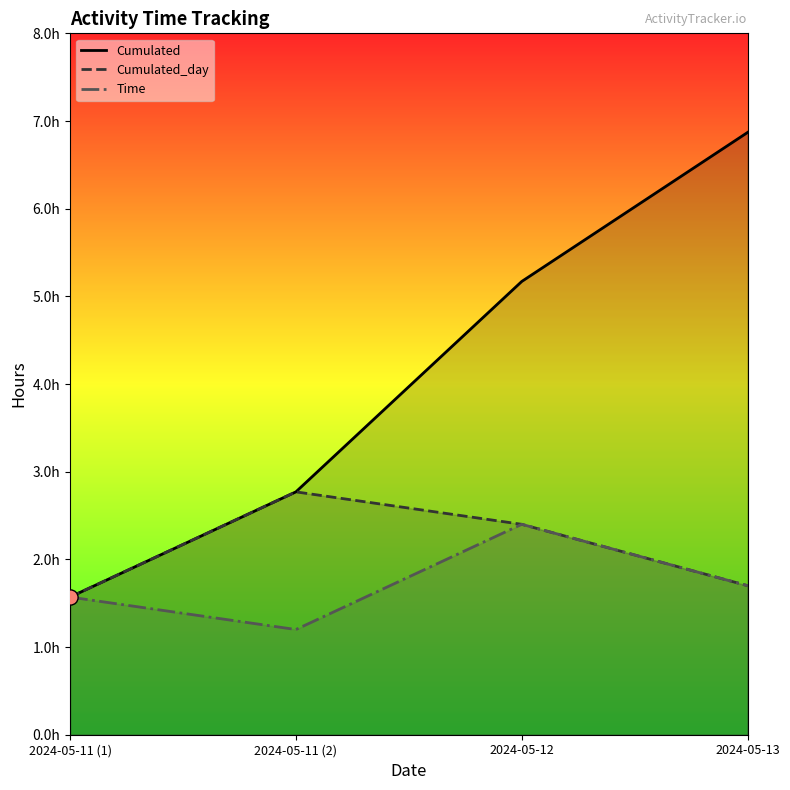

Which series has the largest total across all categories?

Cumulated